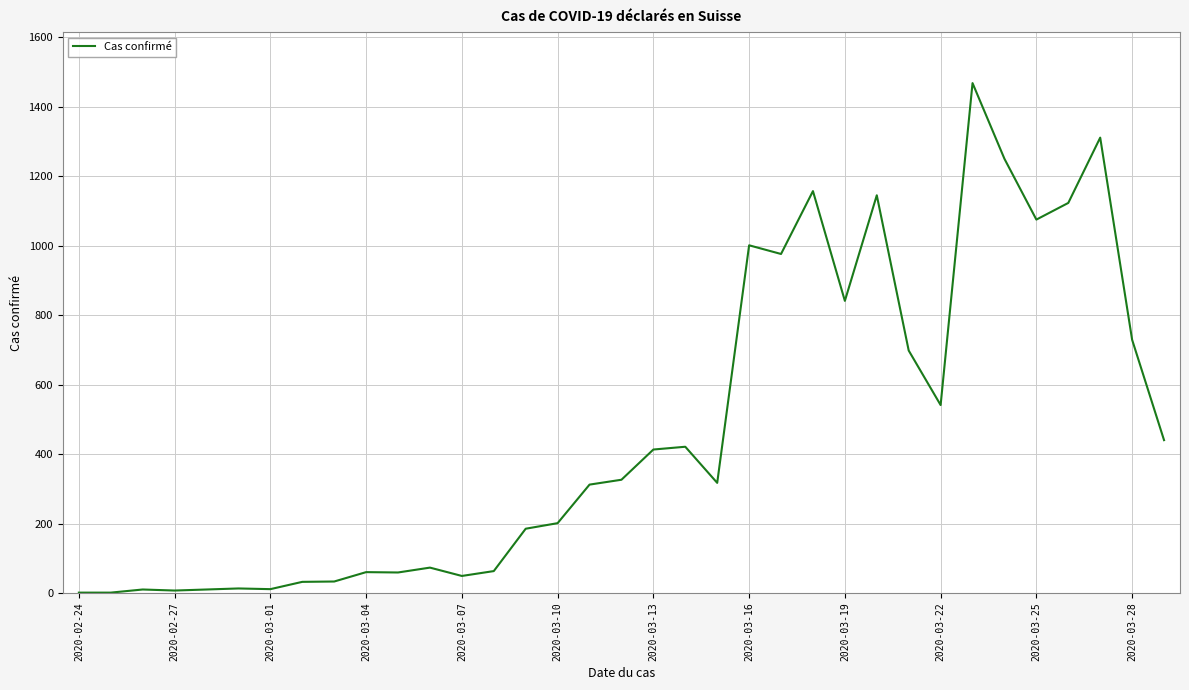

What is the greatest value displayed?

1468